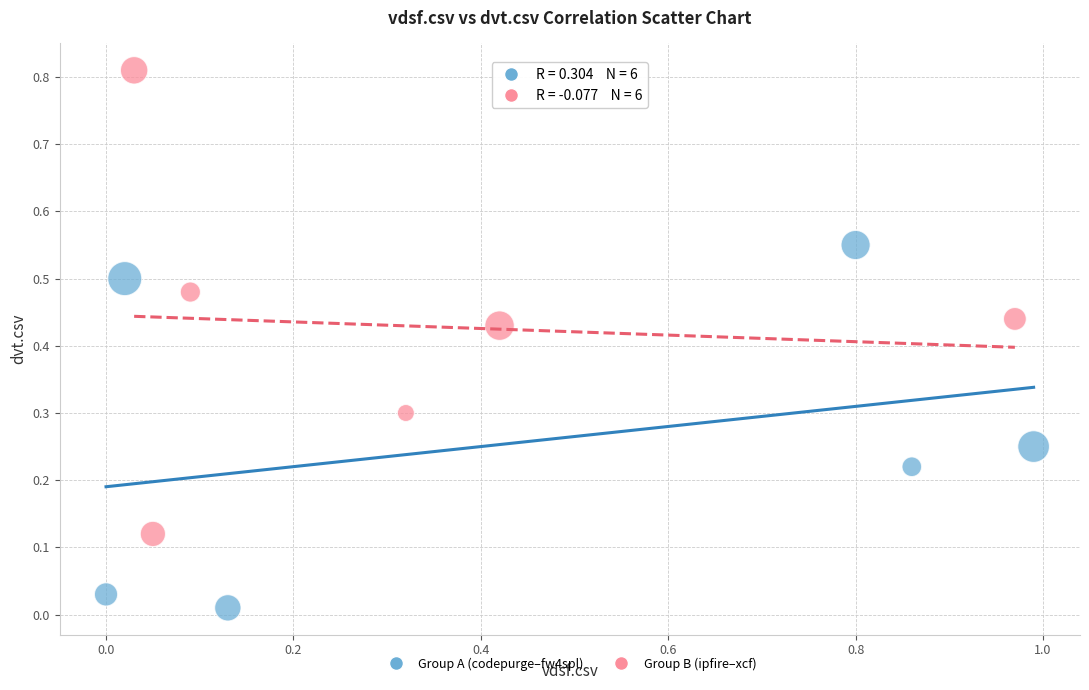

Which series reaches the maximum Y coordinate?

Group B (ipfire–xcf)